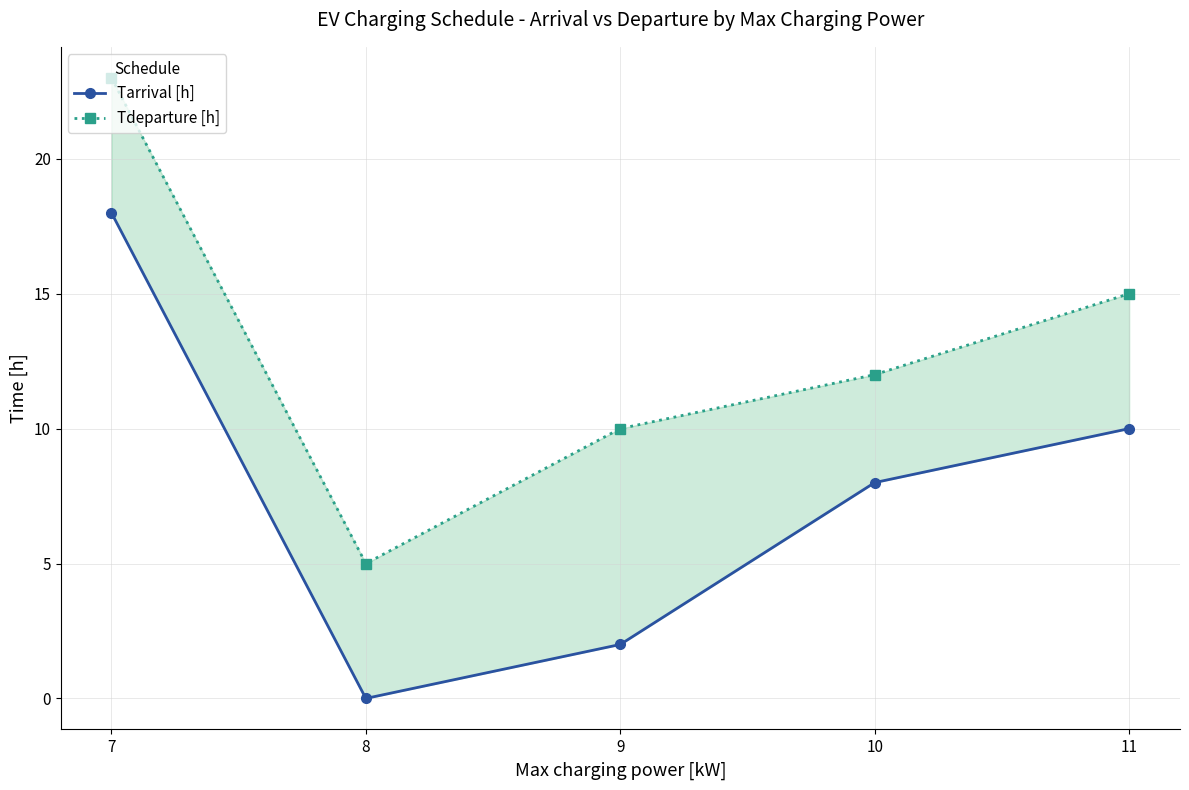

Which has a higher value, 9 or 10?

10